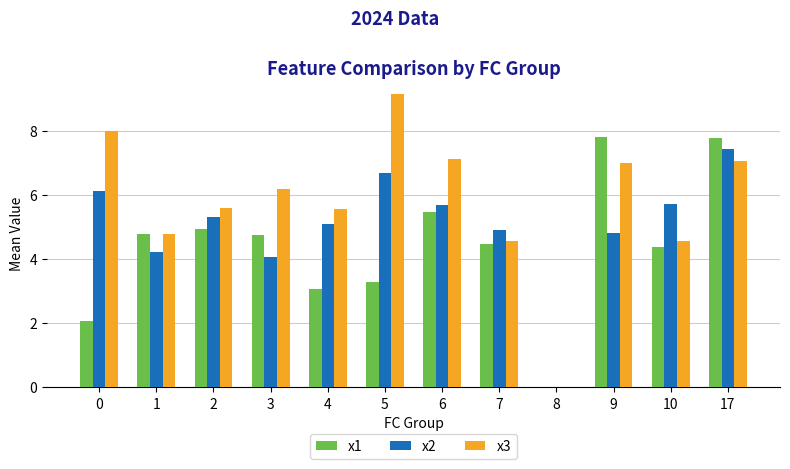

Is the value of x3 at 17 greater than the value of x1 at 0?

Yes